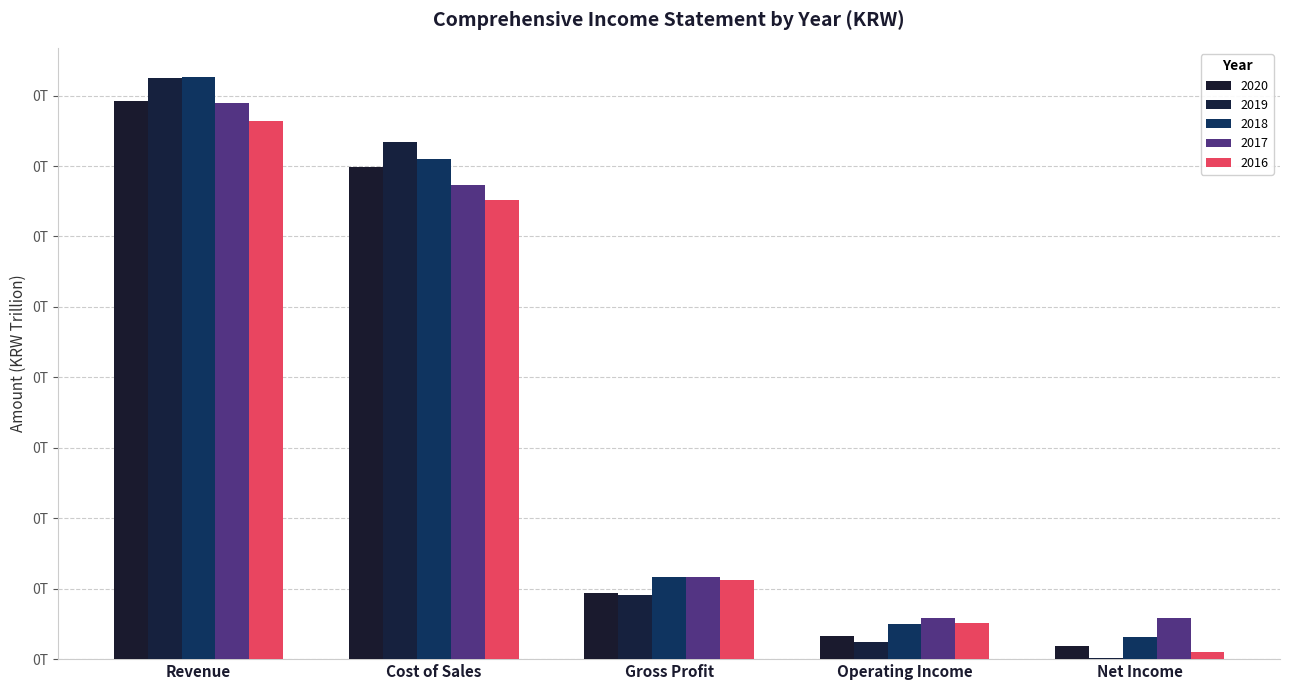

The value of 2018 at Net Income is 0.0. True or false?

False